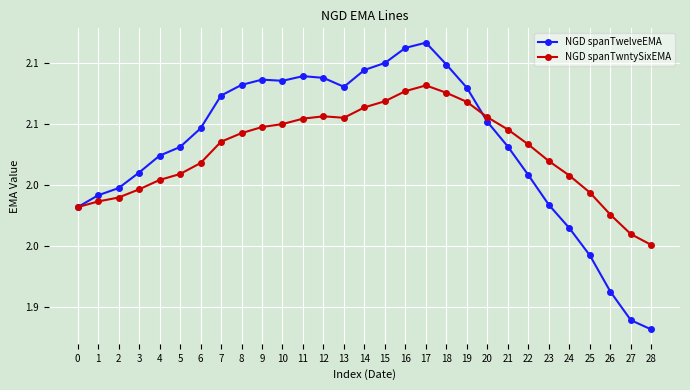

True or false: NGD spanTwntySixEMA has a value of 2.0 at 8.

True